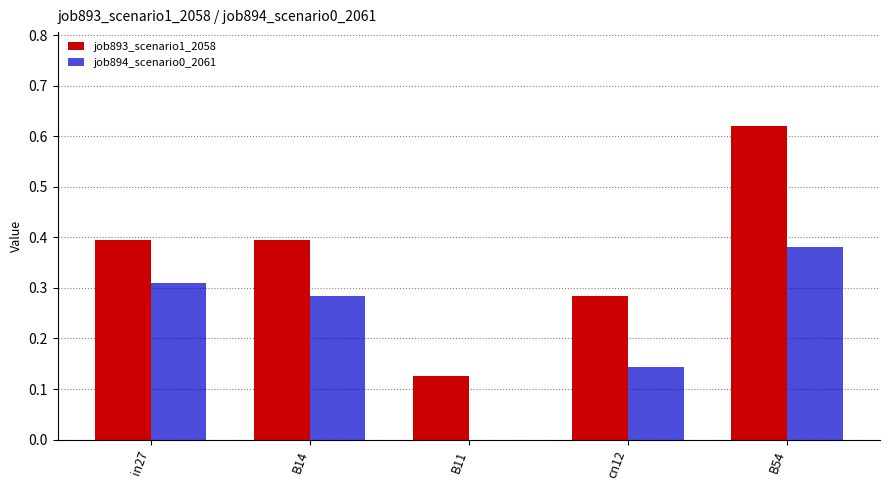

What is the sum of all job893_scenario1_2058 values?

1.8